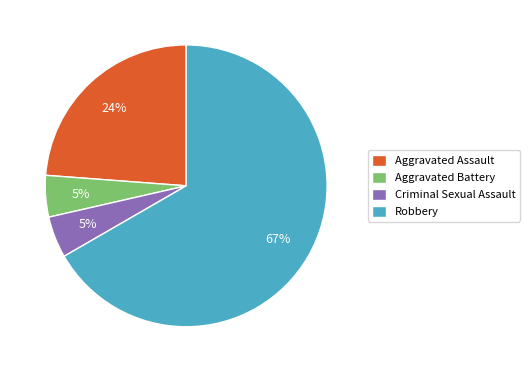

Approximately how many times larger is the value at Criminal Sexual Assault compared to Aggravated Battery?

1.0